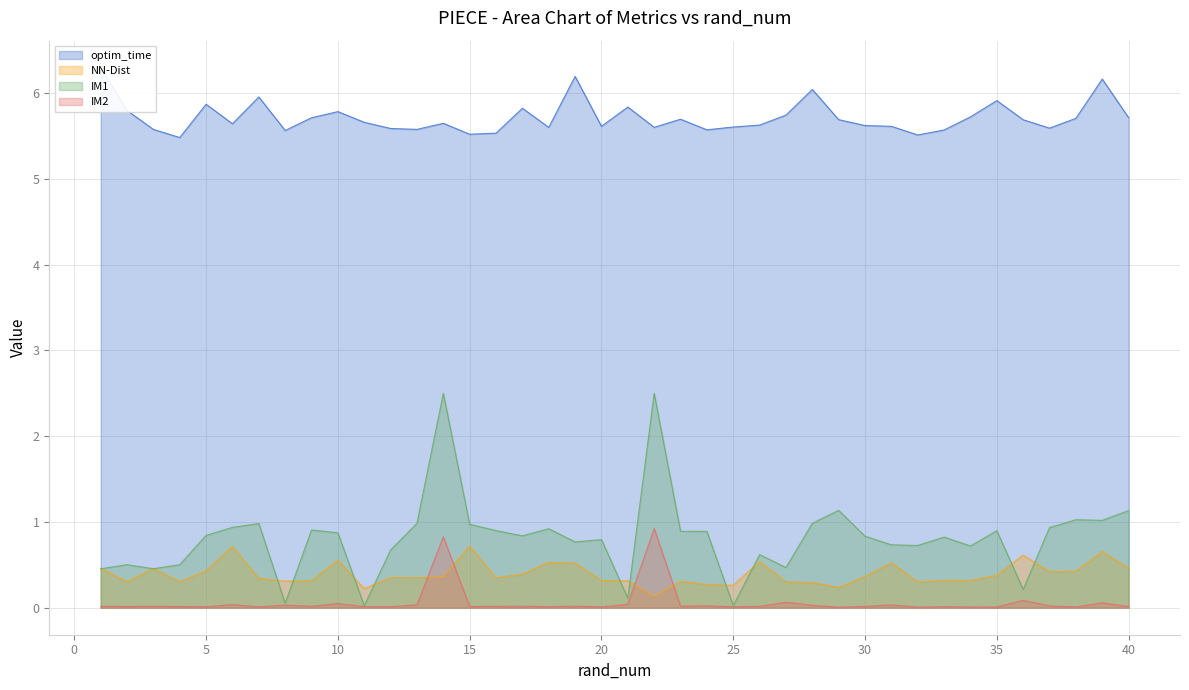

How many lines are shown in the chart?

3